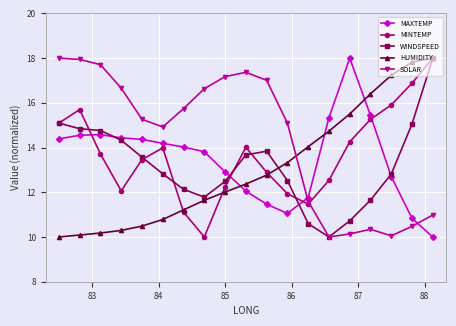

What are all the series names shown in the legend?

MAXTEMP, MINTEMP, WINDSPEED, HUMIDITY, SOLAR